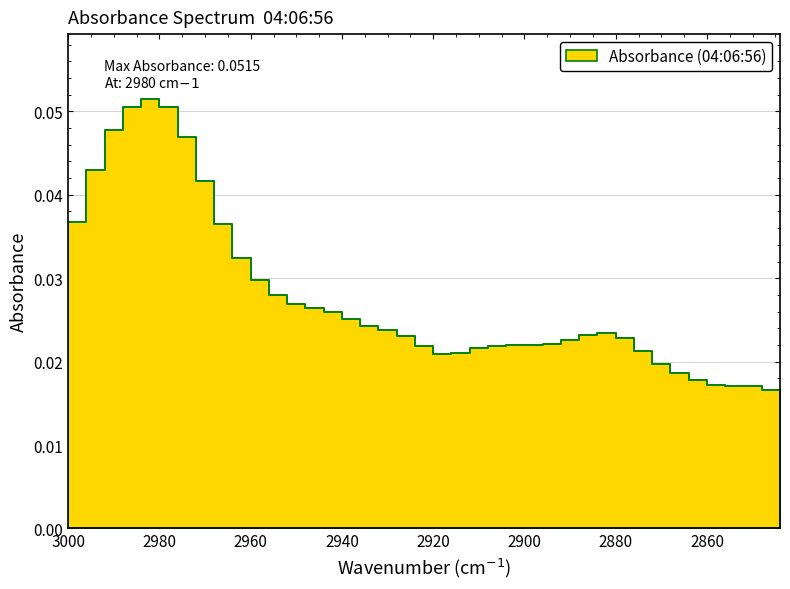

Reading right to left, list all the values displayed in this chart.

0.0	0.0	0.0	0.0	0.0	0.0	0.0	0.0	0.0	0.0	0.0	0.0	0.0	0.0	0.0	0.0	0.0	0.0	0.0	0.0	0.0	0.0	0.0	0.0	0.0	0.0	0.0	0.0	0.0	0.0	0.0	0.0	0.0	0.1	0.1	0.1	0.0	0.0	0.0	0.0